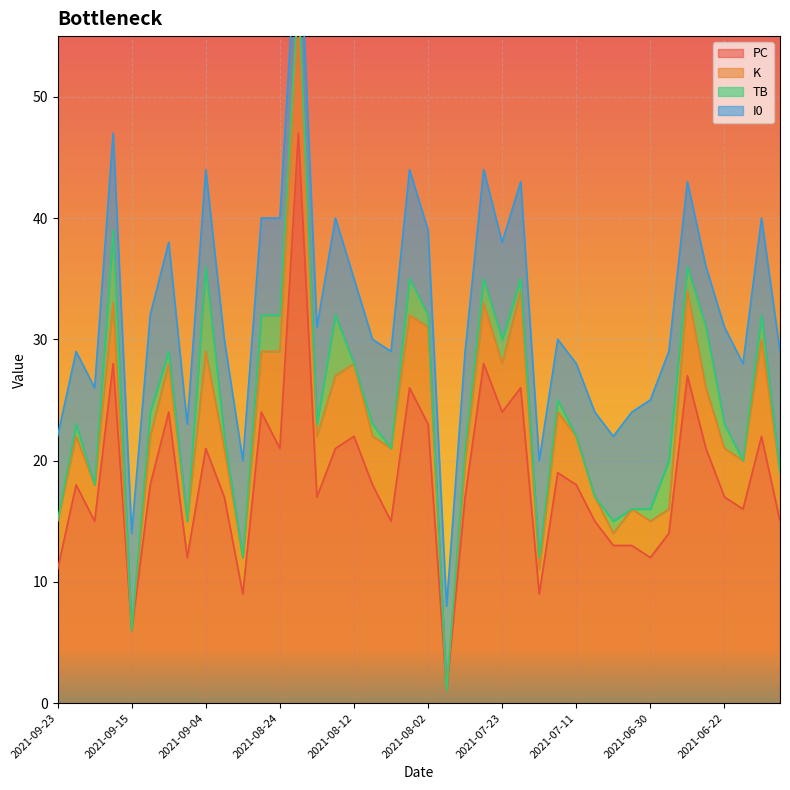

True or false: K and PC cross at least once.

False